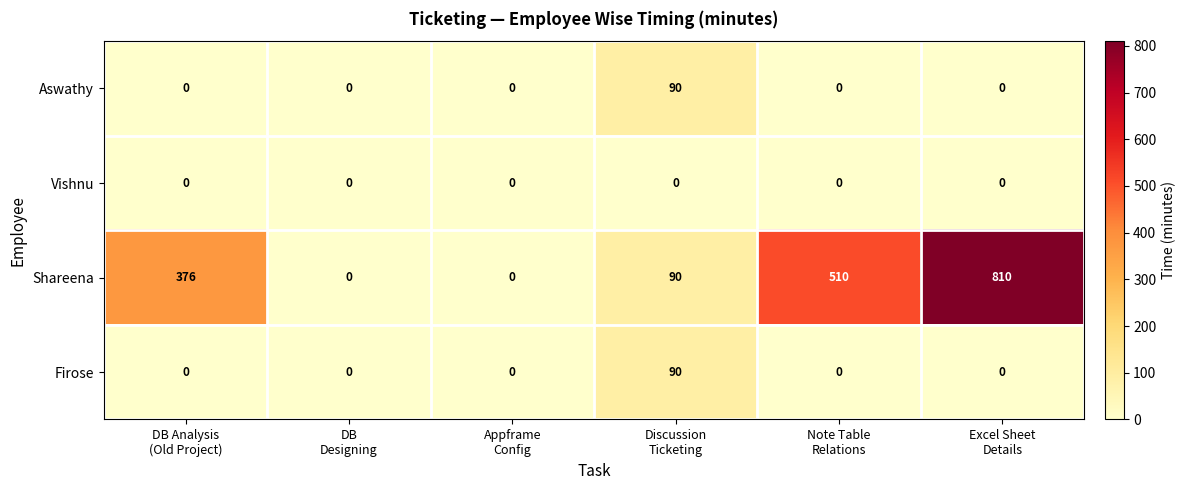

What is the difference between the highest and lowest values at Discussion
Ticketing?

90